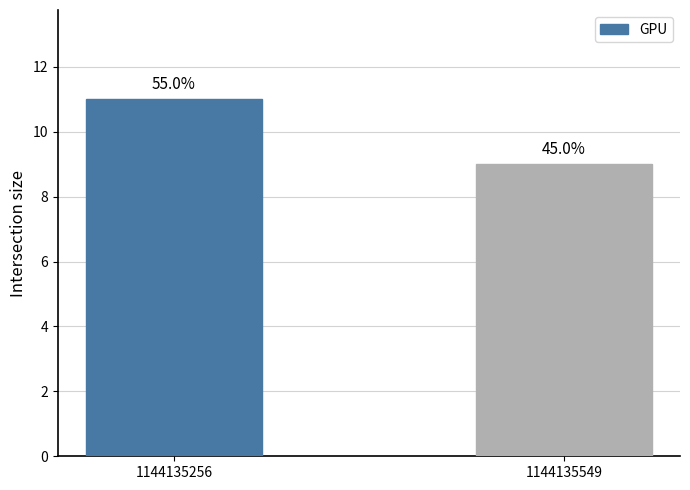

Rank the categories by value from highest to lowest.

1144135256, 1144135549